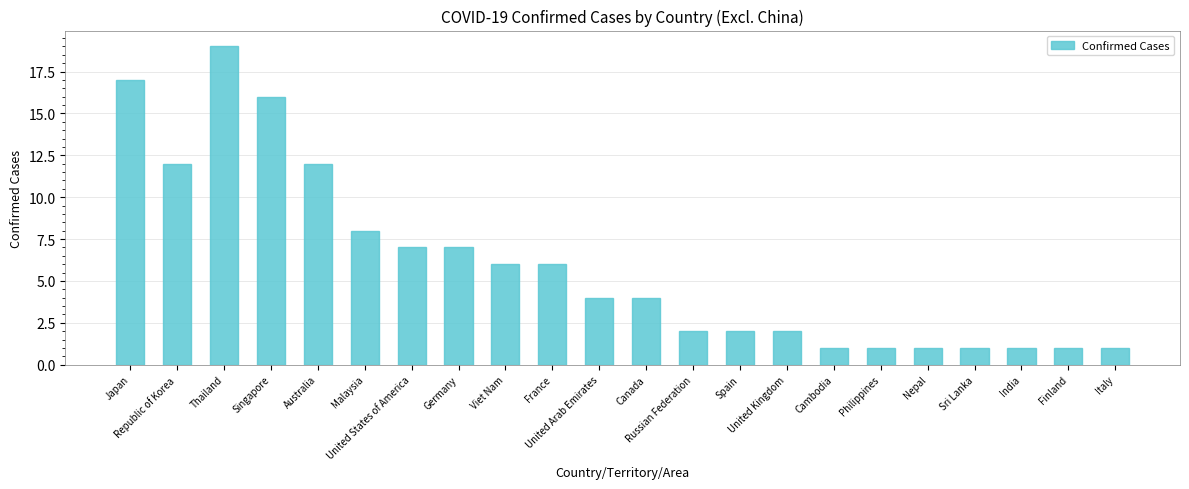

How many categories are shown in the chart?

22